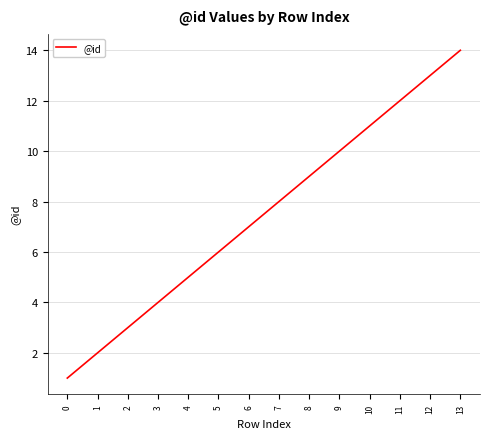

What is the change in value from 6 to 13?

+7